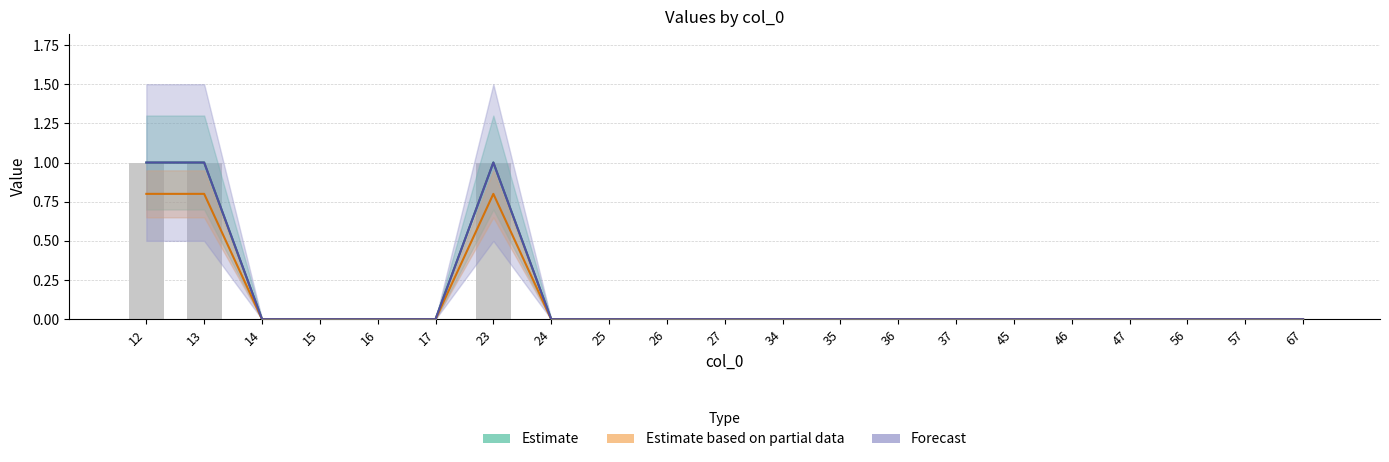

What is the highest value of the Estimate series?

1.0